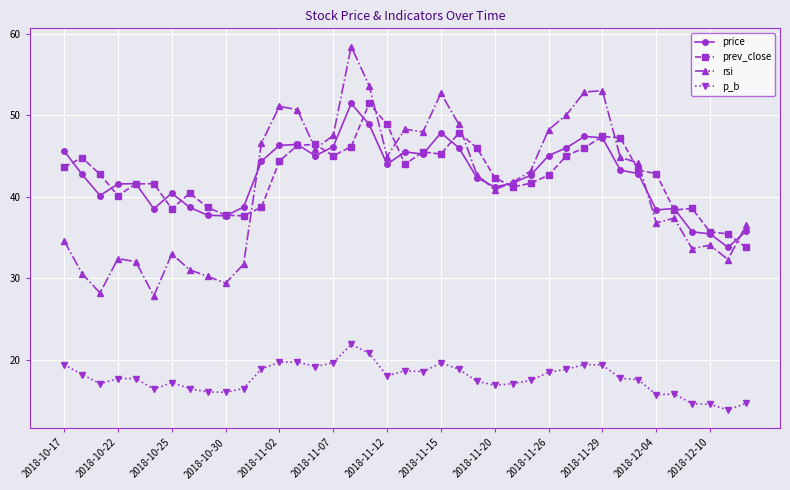

Which series has the widest spread of values?

rsi